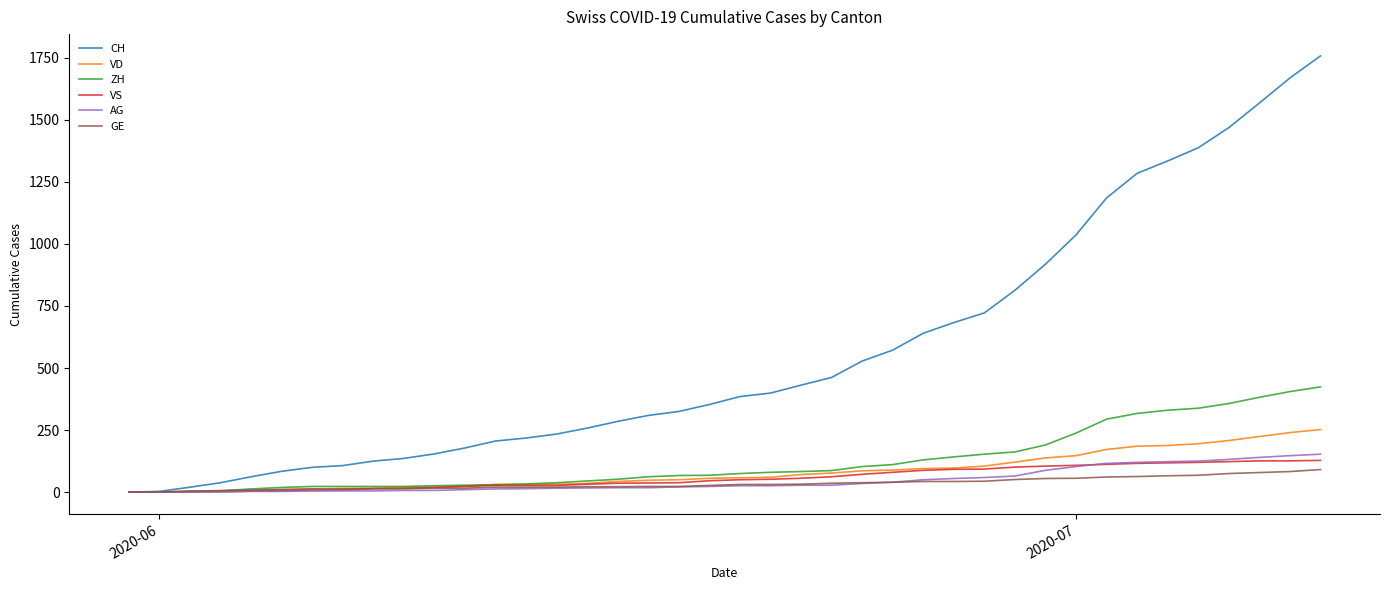

What is the greatest value displayed?

1757